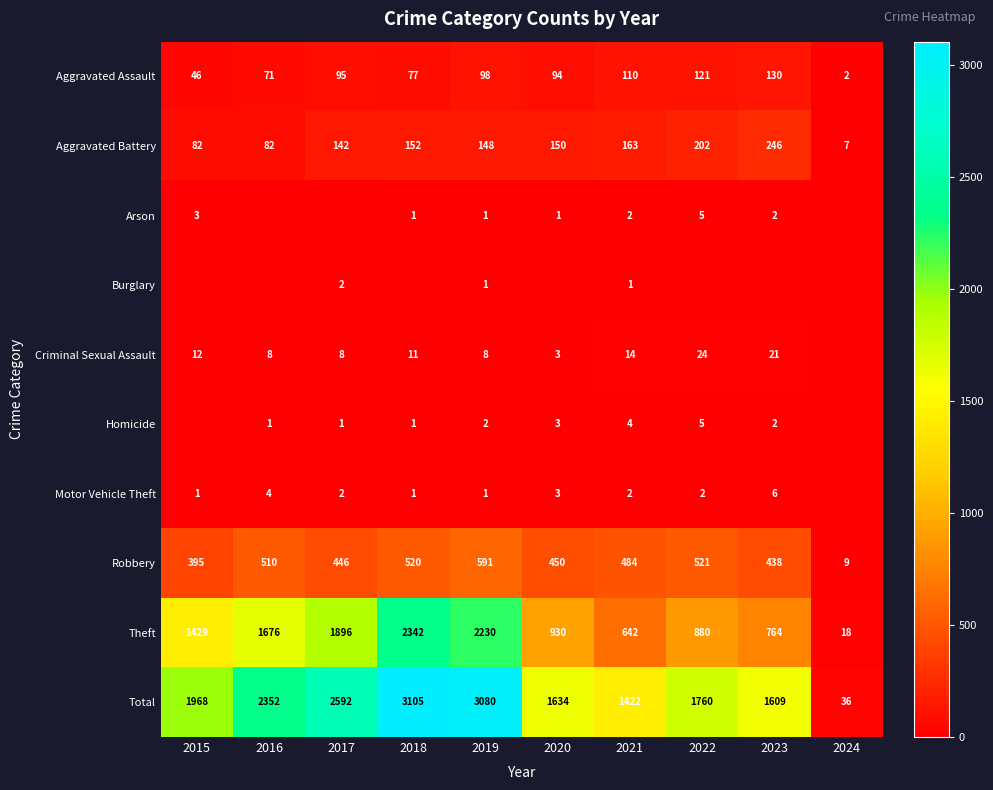

Is it true that Robbery equals 934 at 2022?

False